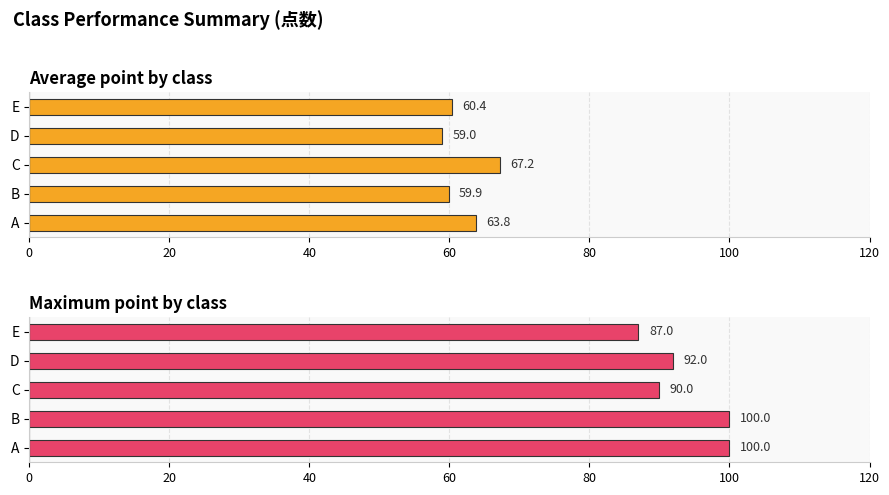

Which series has the largest range (max minus min)?

Maximum point by class